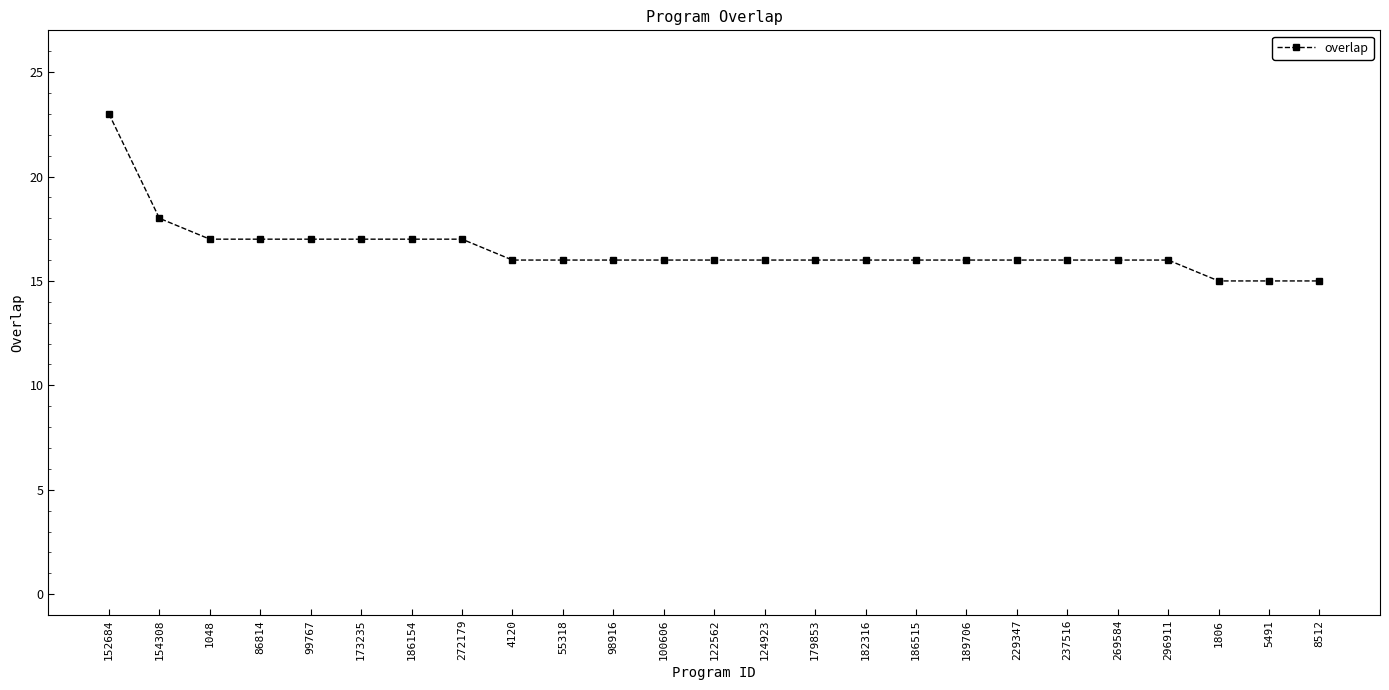

How many lines are shown in the chart?

1